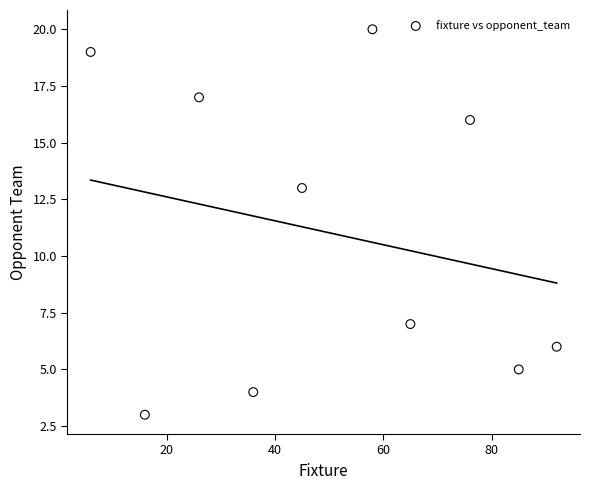

What is the average Y value?

11